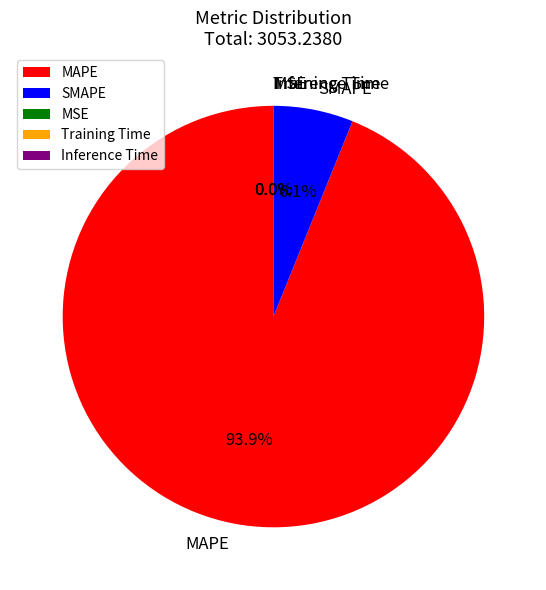

Which category has the biggest portion of the pie?

MAPE